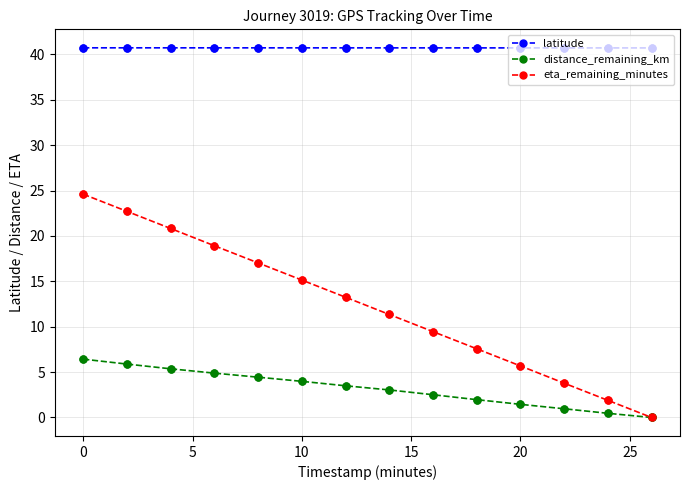

Which series has the largest range (max minus min)?

eta_remaining_minutes